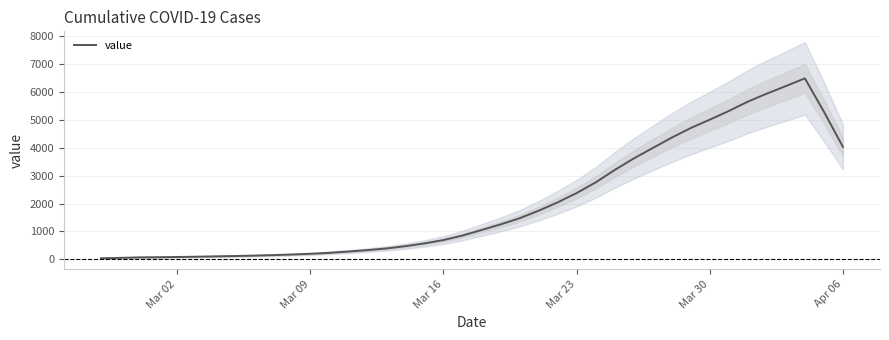

What is the average value?

2039.0